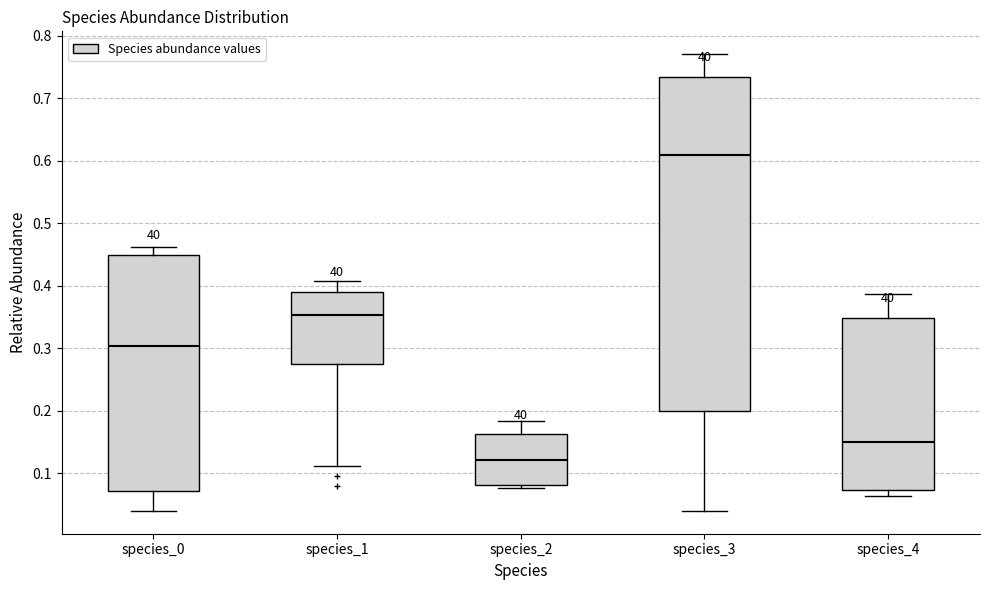

Where is the upper edge of the box for species_4 on the y-axis? The values are not printed on the chart, so give them approximately, as read against the axis.

0.35